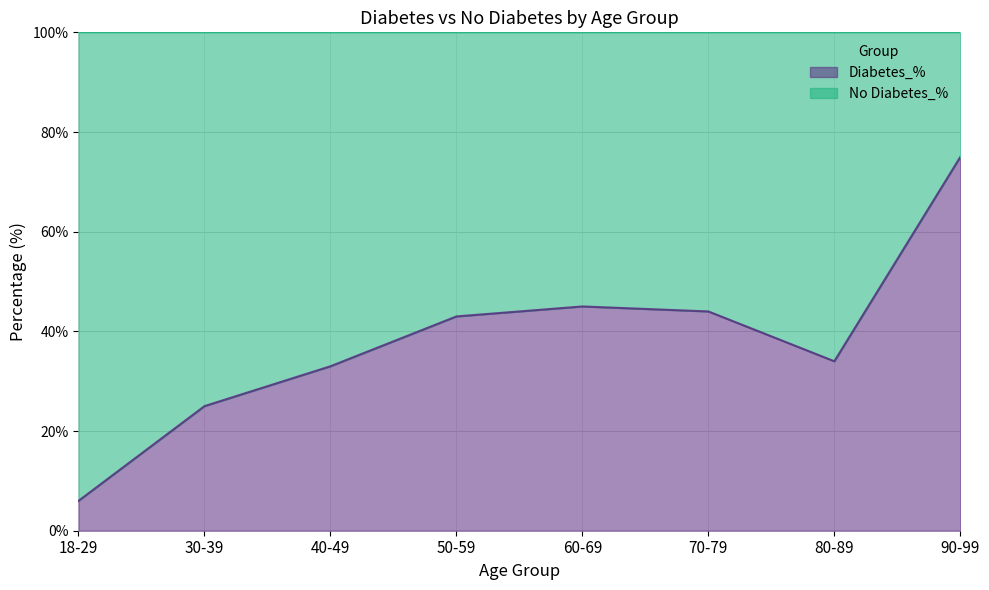

What is the label of the 5th point from the left?

60-69